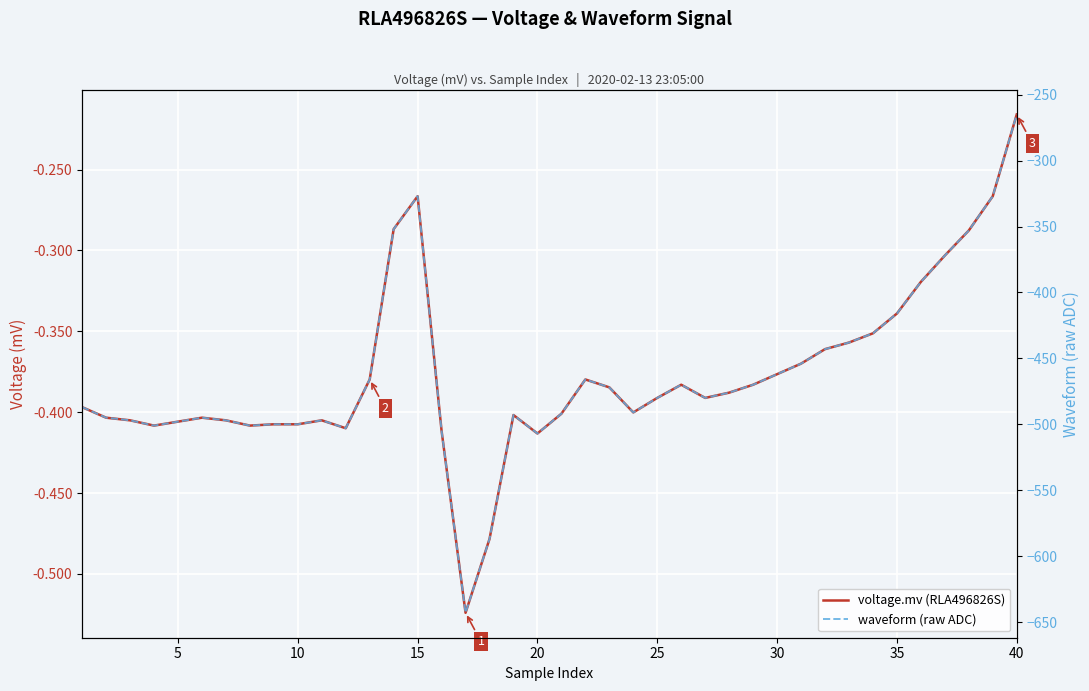

True or false: waveform (raw ADC) has more than 1 interior local peaks.

True